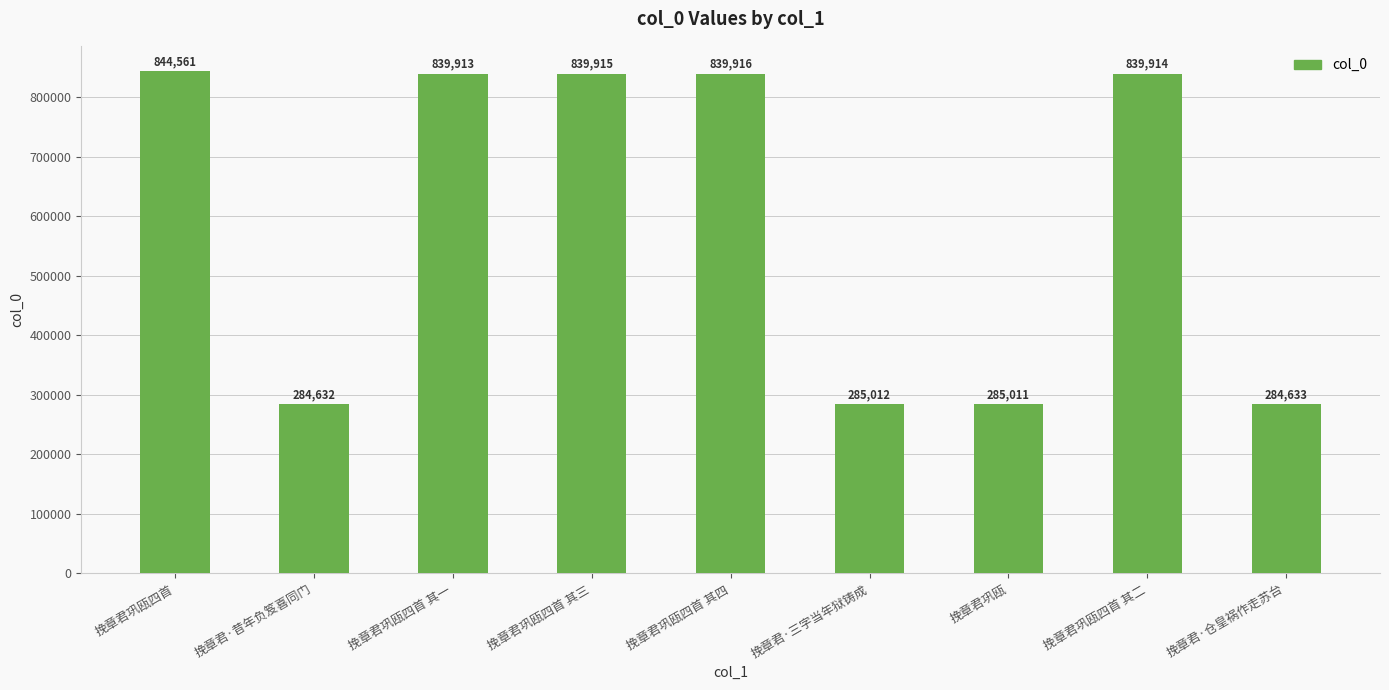

What is the change in value from 挽章君巩瓯四首 其三 to 挽章君·仓皇祸作走苏台?

-555282